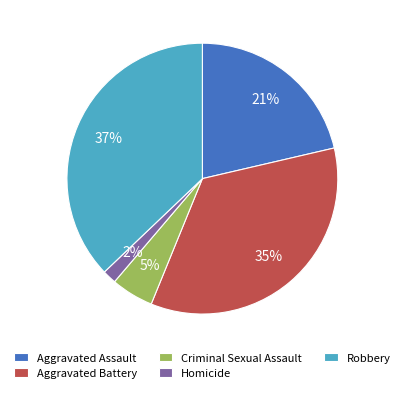

Does Criminal Sexual Assault represent more than half of the total?

No